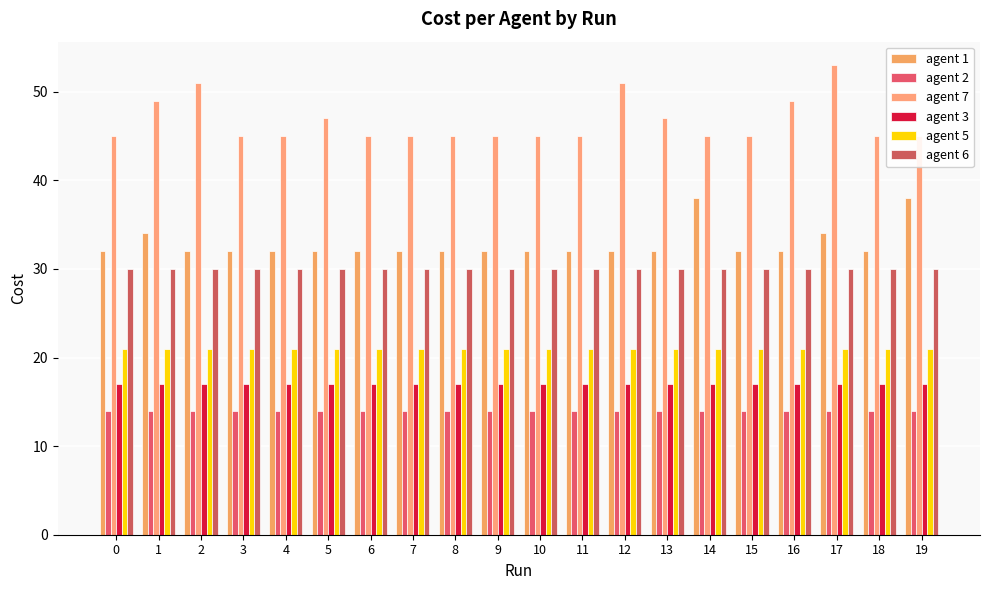

What is the approximate value of agent 5 at 4?

21